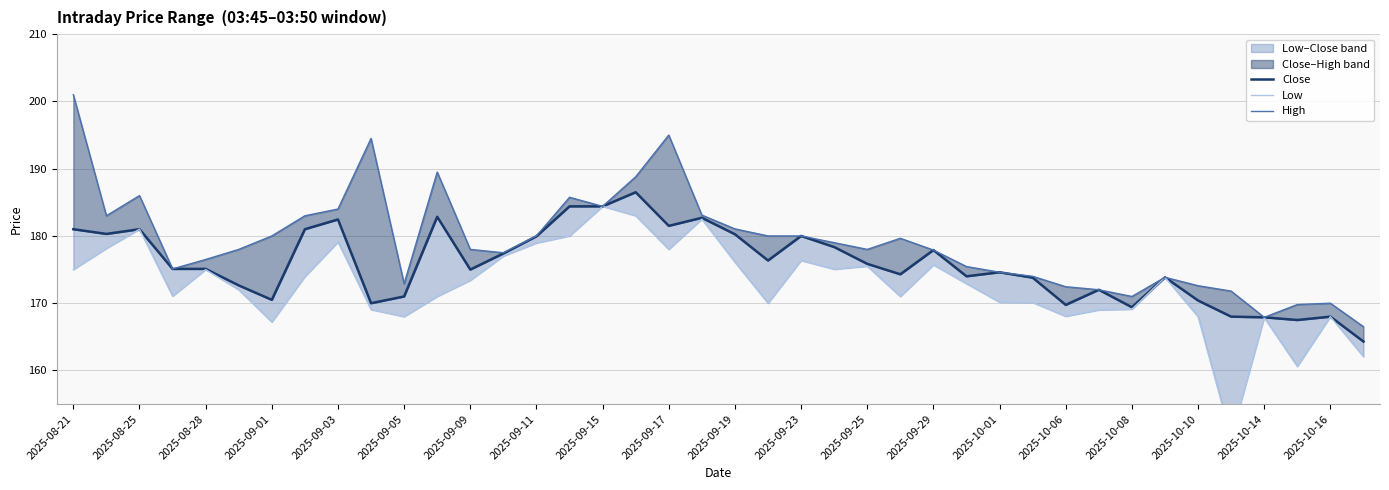

What is the difference between the Low values at 26 and 29?

5.6